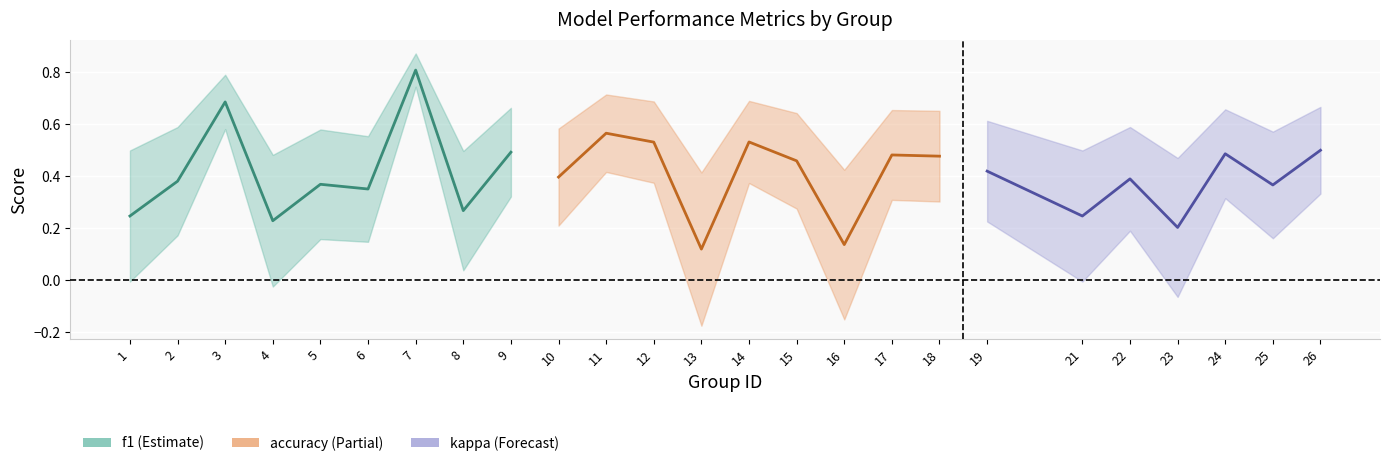

True or false: kappa and f1 intersect in this chart.

False